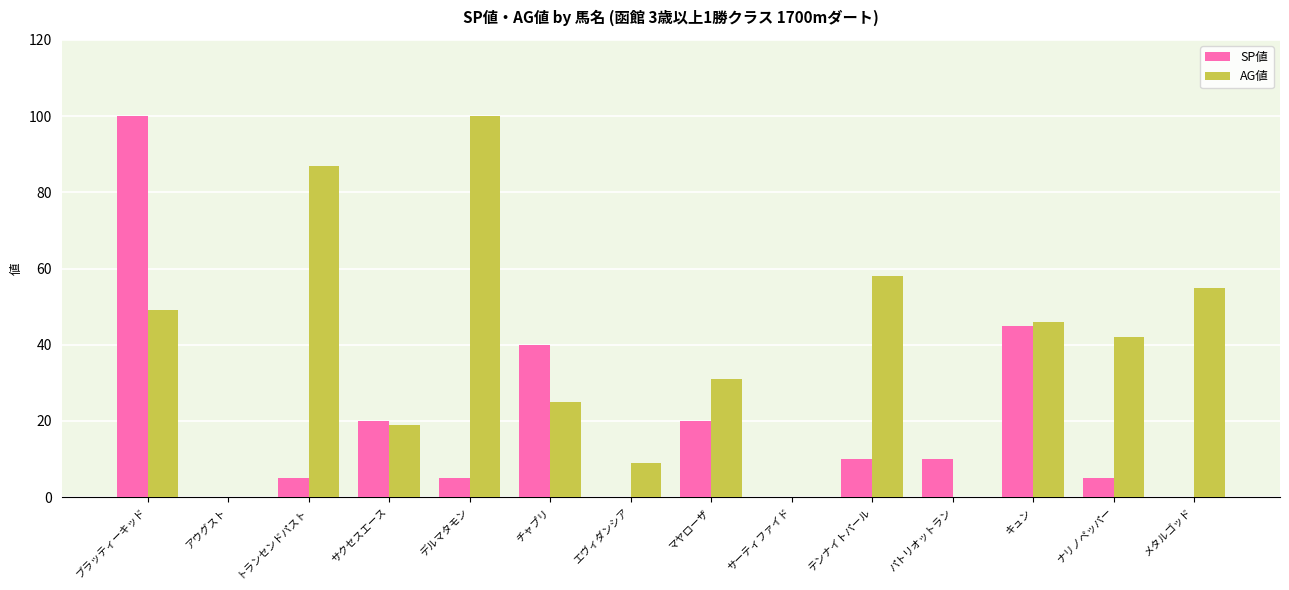

Which series has the largest total across all categories?

AG値